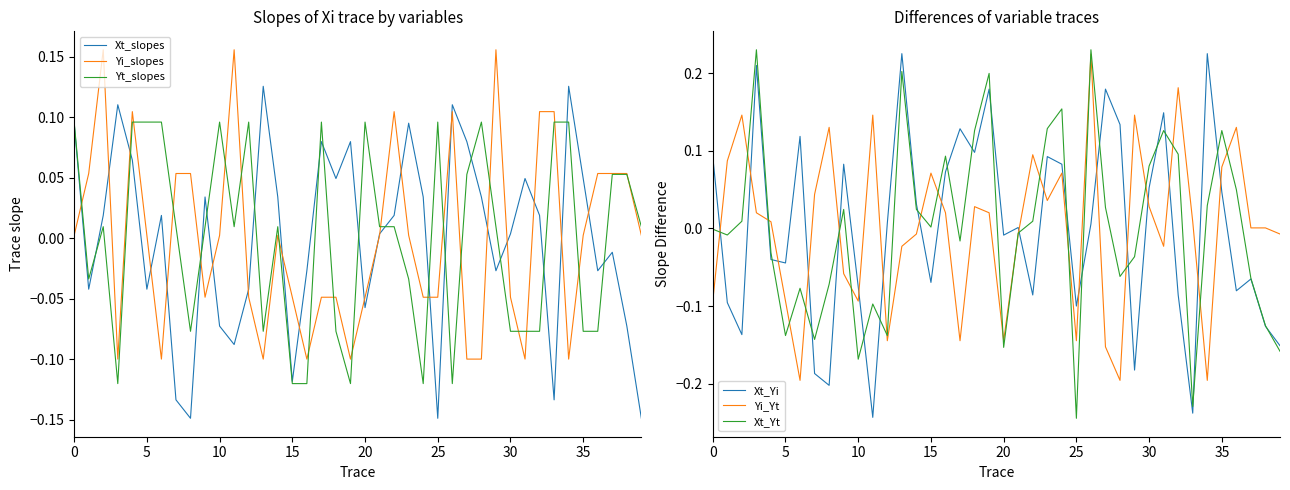

At 16, list the series in order from smallest to largest.

Yt_slopes, Yi_slopes, Xt_slopes, Yi_Yt, Xt_Yi, Xt_Yt